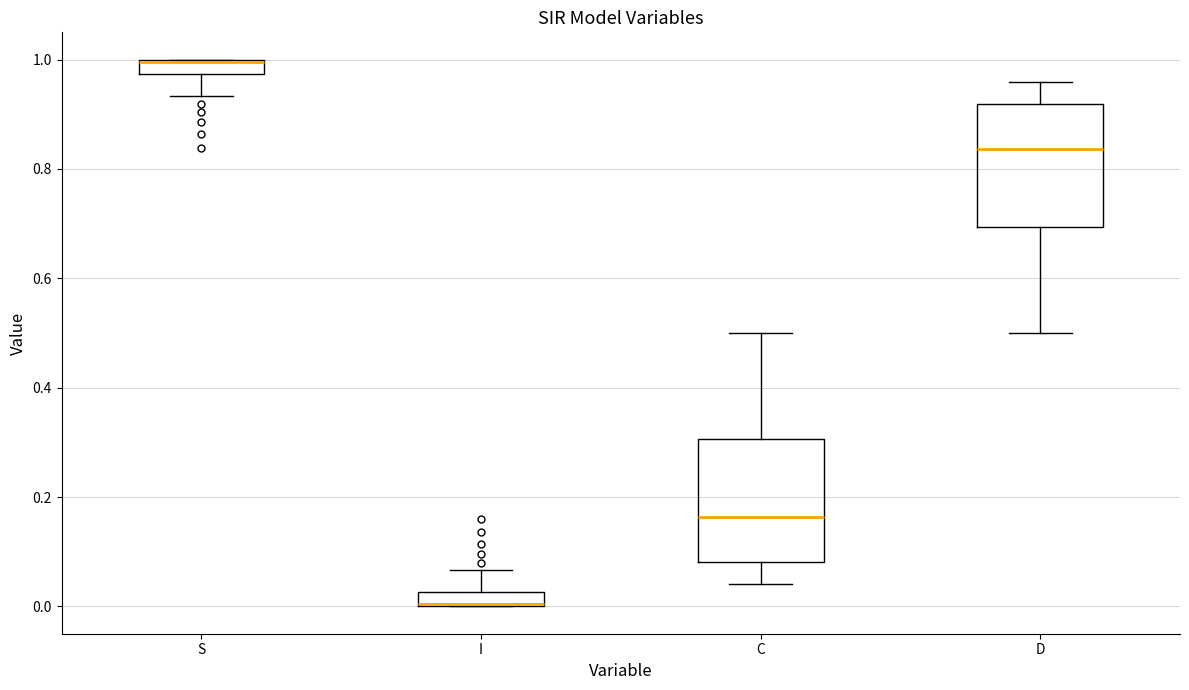

Where is the lower edge of the box for S on the y-axis? The values are not printed on the chart, so give them approximately, as read against the axis.

0.98